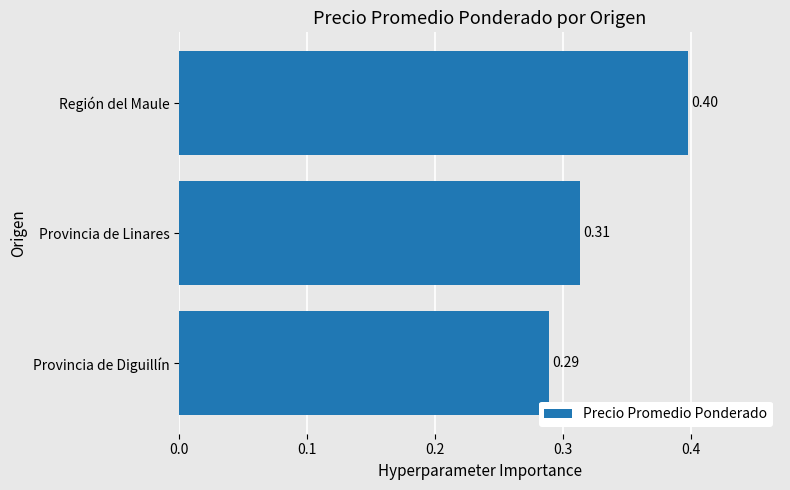

Rank the categories by value from lowest to highest.

Provincia de Diguillín, Provincia de Linares, Región del Maule